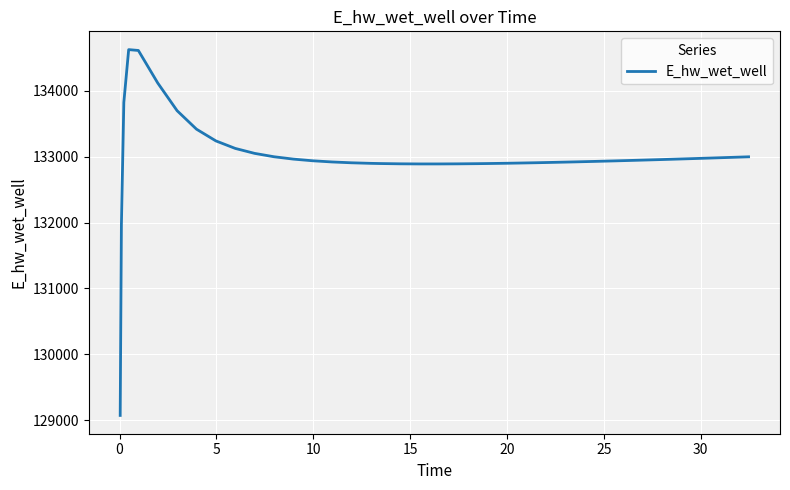

What is the difference between the maximum and minimum values?

5557.7